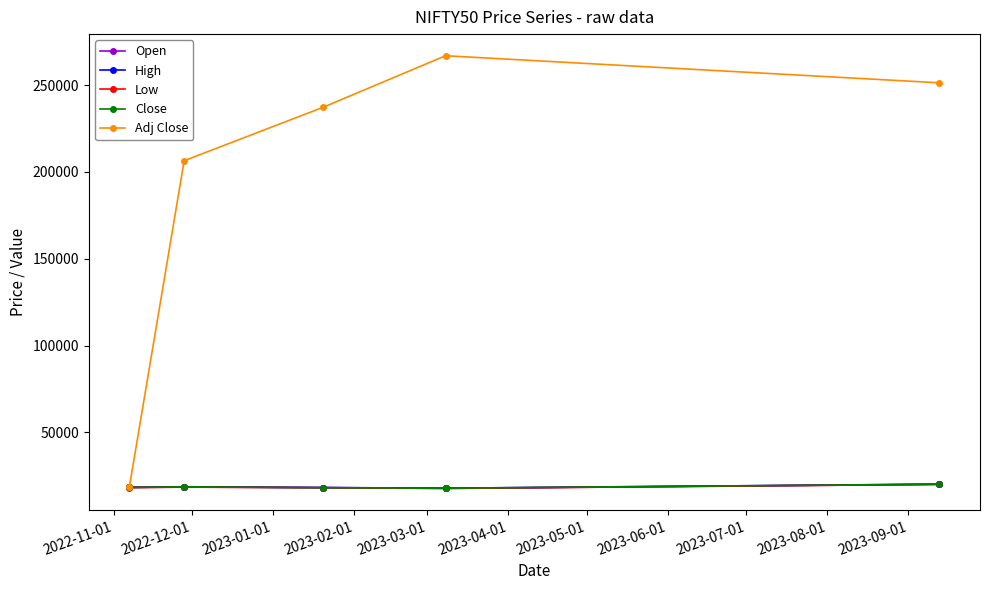

How many data points in Adj Close are less than 237200?

2